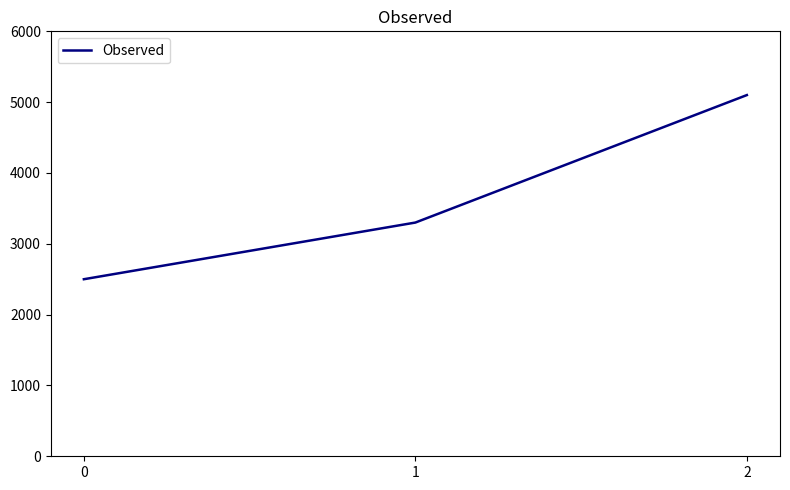

Is this an area chart (filled region under the line)?

No